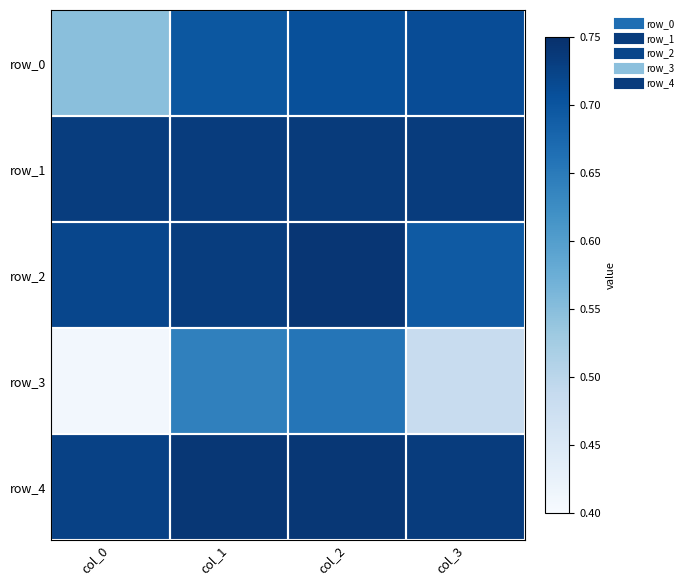

Reading left to right, extract all data points from this chart.

row_0: col_0=0.5	col_1=0.7	col_2=0.7	col_3=0.7
row_1: col_0=0.7	col_1=0.7	col_2=0.7	col_3=0.7
row_2: col_0=0.7	col_1=0.7	col_2=0.7	col_3=0.7
row_3: col_0=0.4	col_1=0.6	col_2=0.7	col_3=0.5
row_4: col_0=0.7	col_1=0.7	col_2=0.7	col_3=0.7